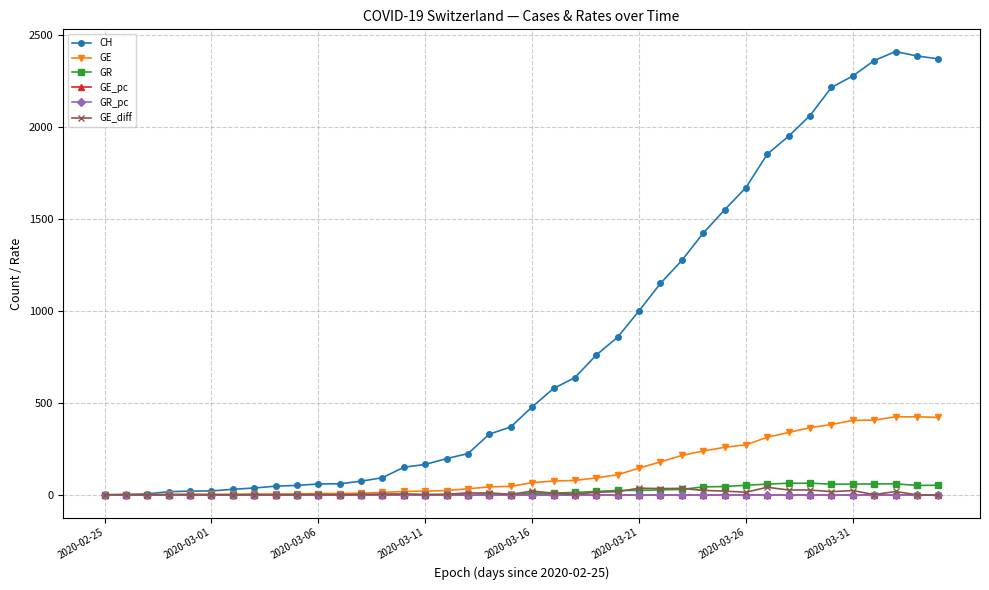

At how many categories does at least one series exceed 1093?

14